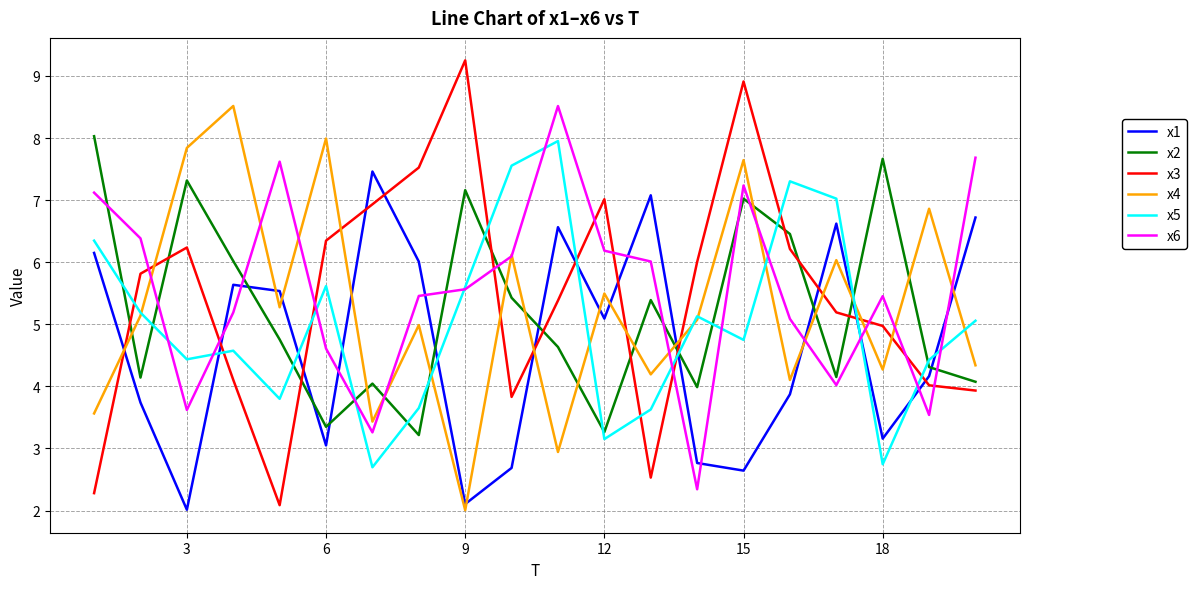

True or false: x1 and x6 cross at least once.

True